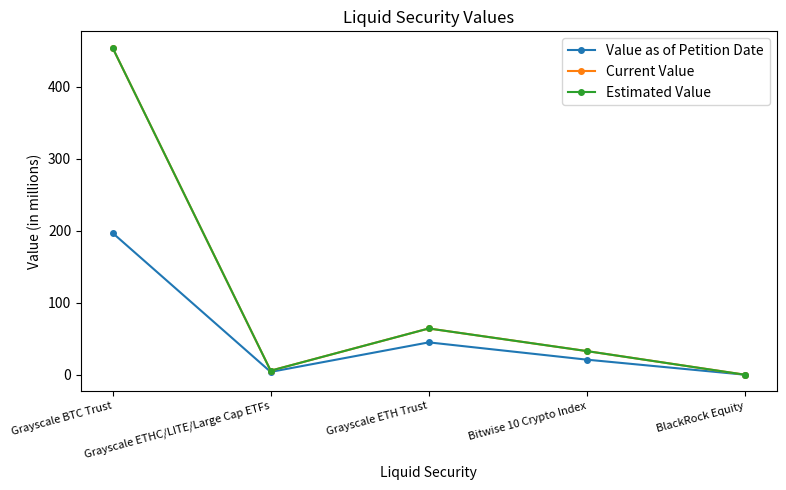

Read the Value as of Petition Date value at Bitwise 10 Crypto Index.

21.0